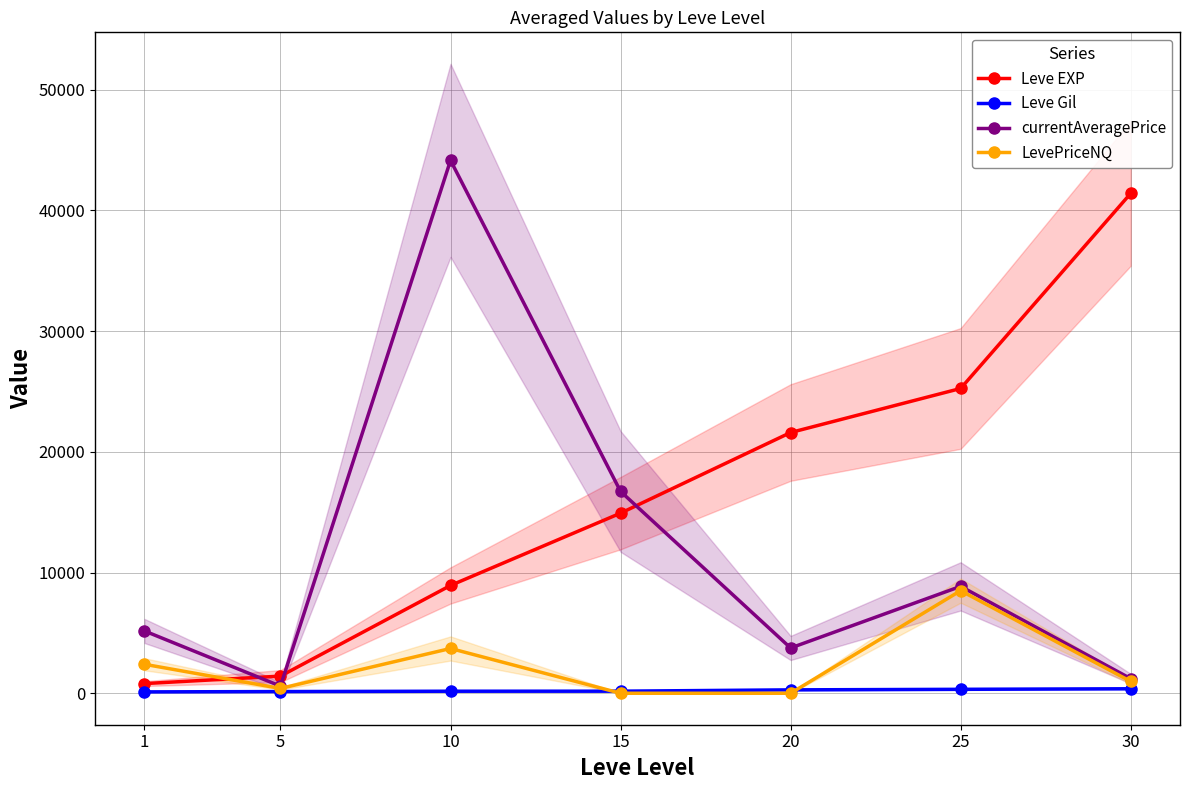

At which category is the sum across all series the highest?

10